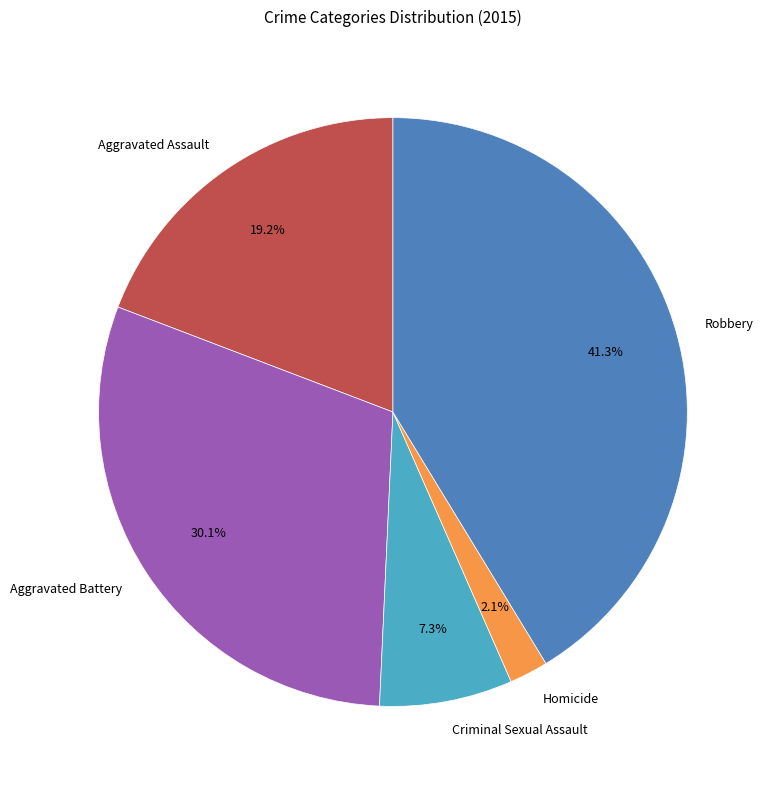

How many slices are in this pie chart?

5